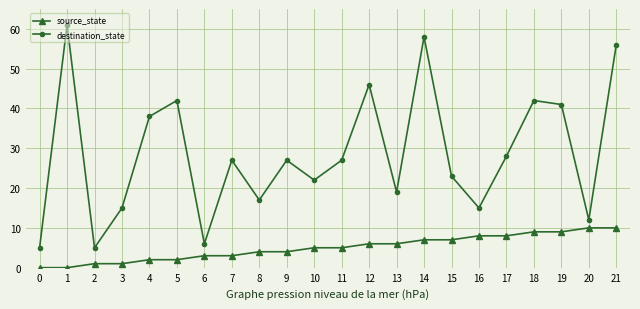

What is the difference between the maximum and second lowest values in the destination_state series?

56